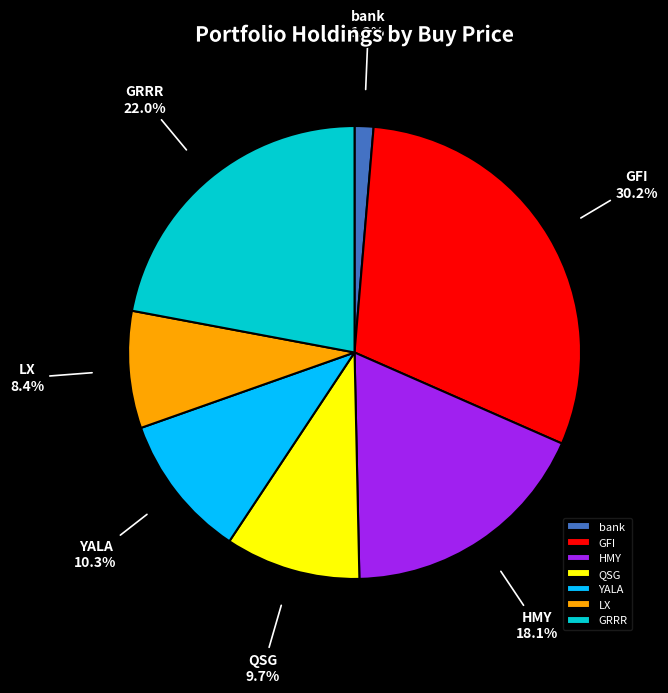

What percentage is the GFI slice, to the nearest percent?

30%